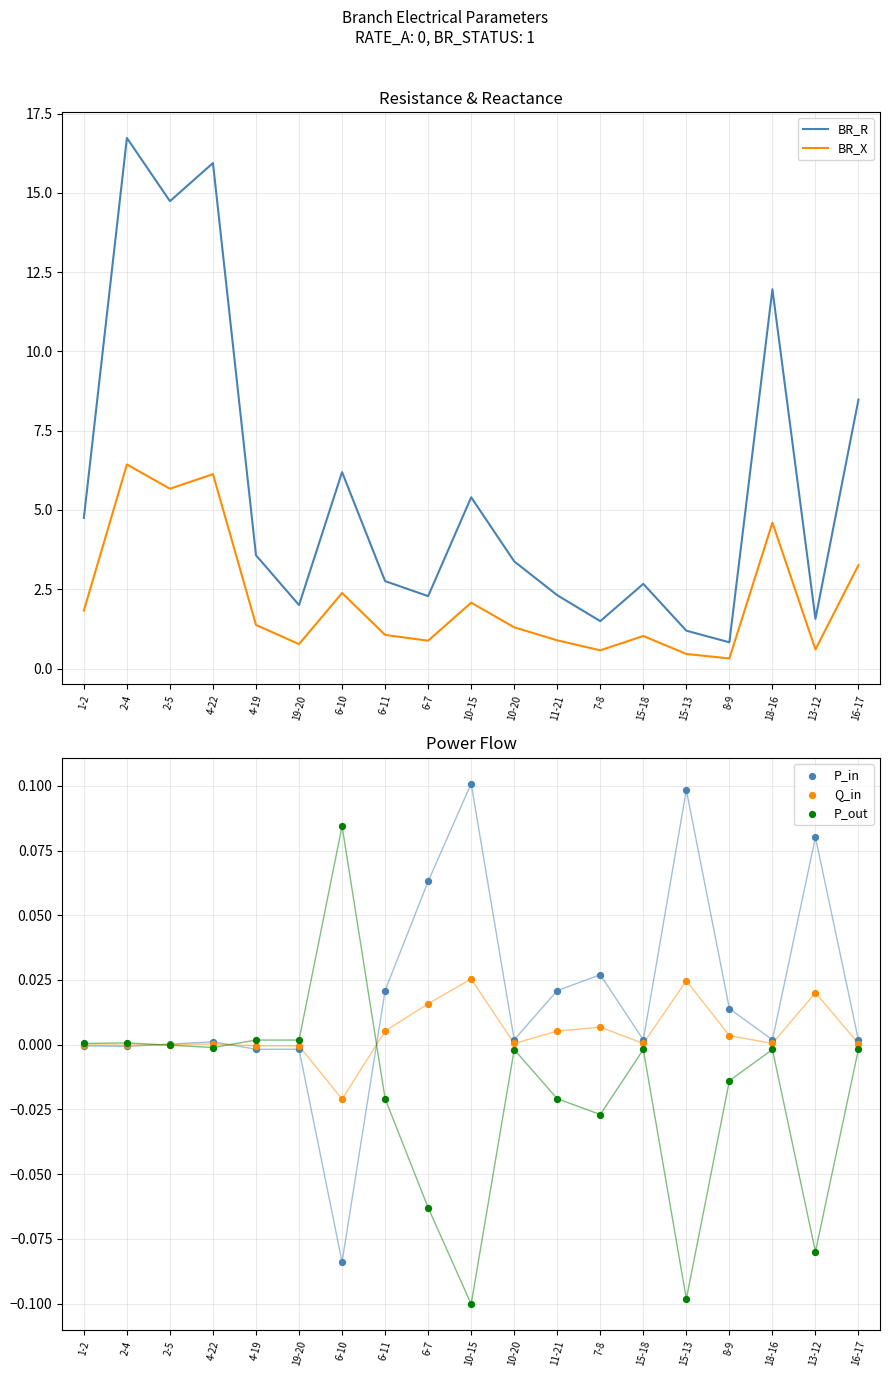

Which series has the widest spread of Y values?

BR_R